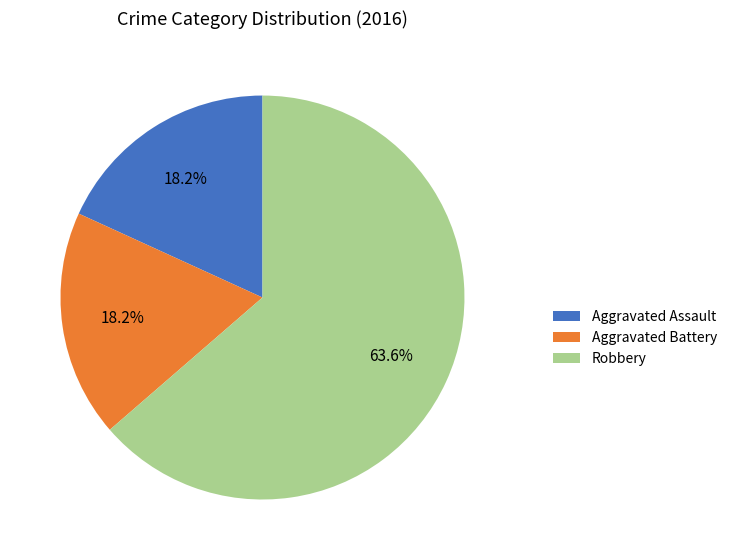

Approximately how many times larger is the value at Aggravated Battery compared to Aggravated Assault?

1.0